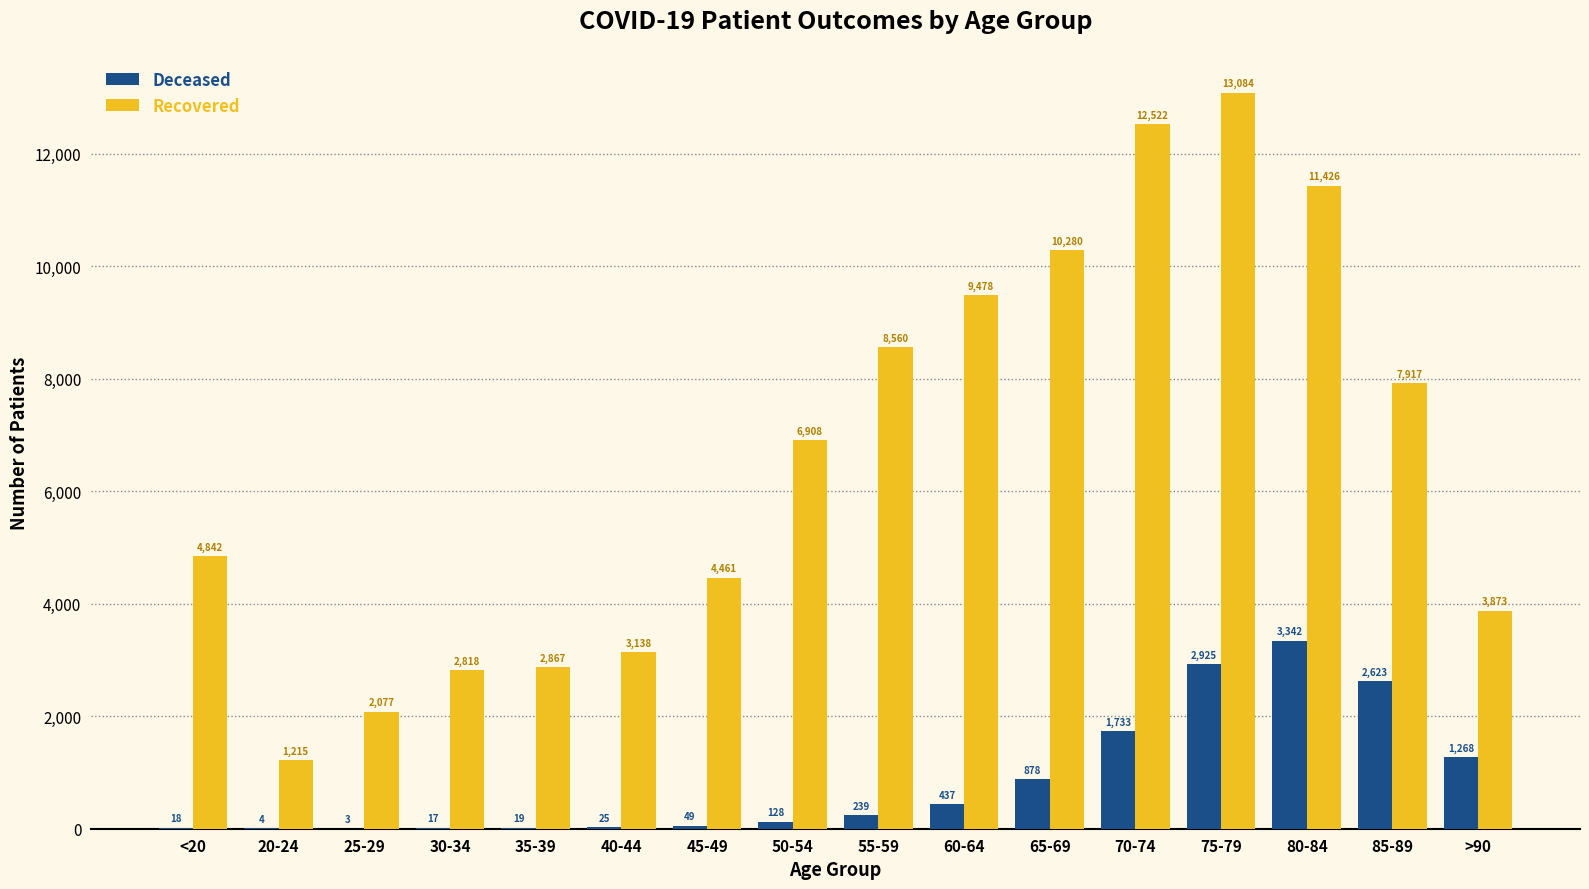

What is the greatest value displayed?

13084